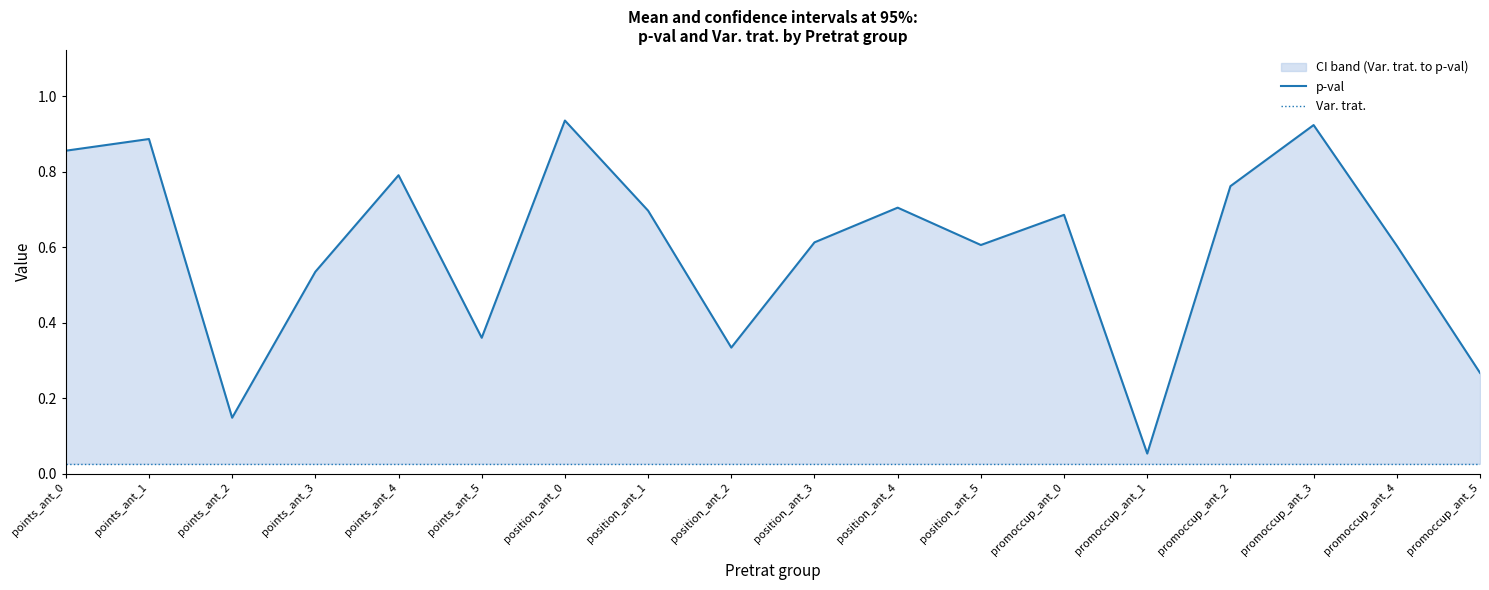

At which category is the sum across all series the highest?

position_ant_0